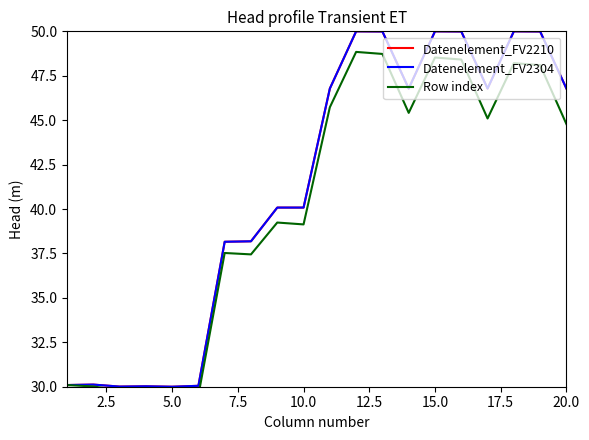

At 15.0, list the series in order from smallest to largest.

Row index, Datenelement_FV2210, Datenelement_FV2304